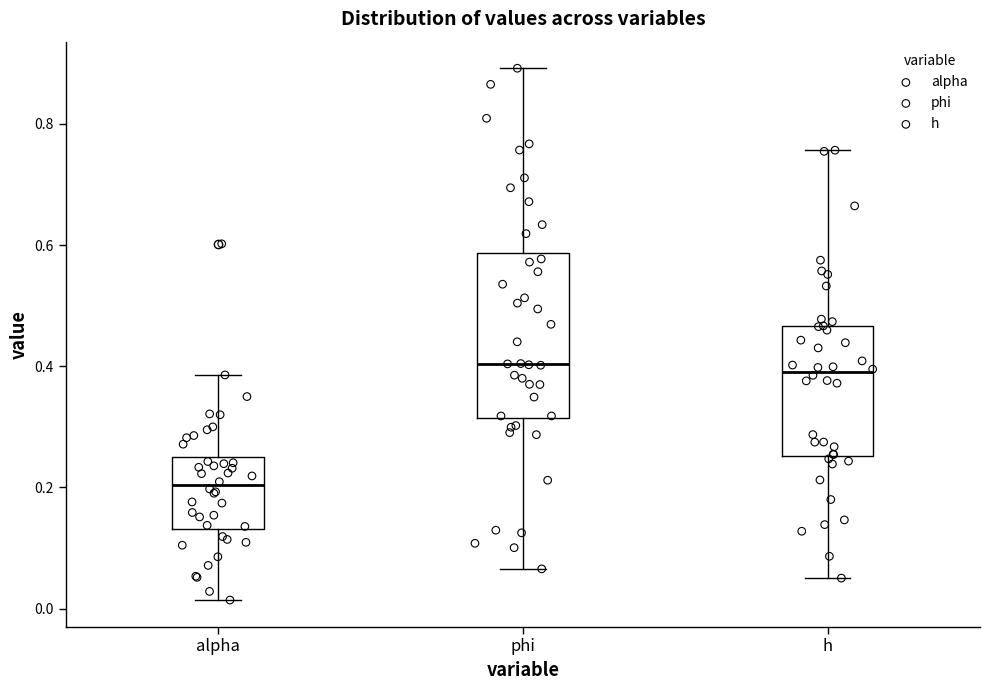

Reading left to right, transcribe this box plot: for each box, give where its median line is, the range the box spans, and where its two whiskers end, as read against the y-axis. The values are not printed on the chart, so give them approximately, as read against the axis.

alpha: median 0.20, box 0.14 to 0.26, whiskers 0.02 to 0.38
phi: median 0.40, box 0.32 to 0.58, whiskers 0.06 to 0.90
h: median 0.40, box 0.26 to 0.46, whiskers 0.06 to 0.76